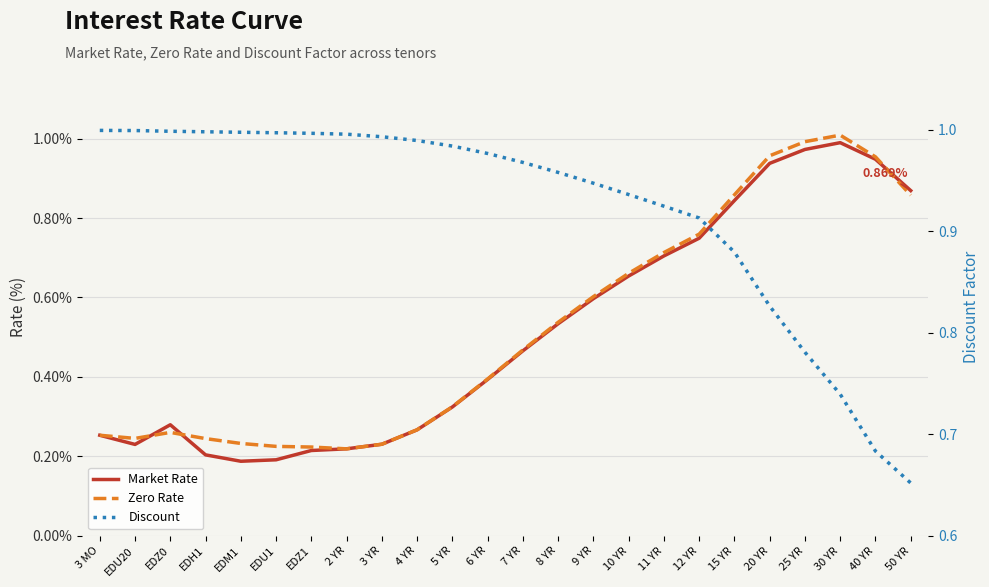

The Discount series shows 0.9 at 15 YR. True or false?

True